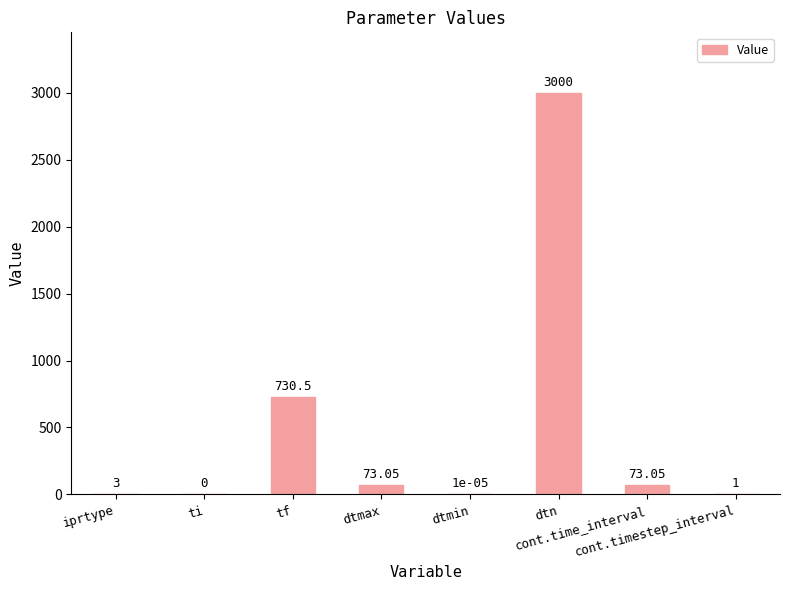

What is the change in value from dtmax to cont.timestep_interval?

-72.0